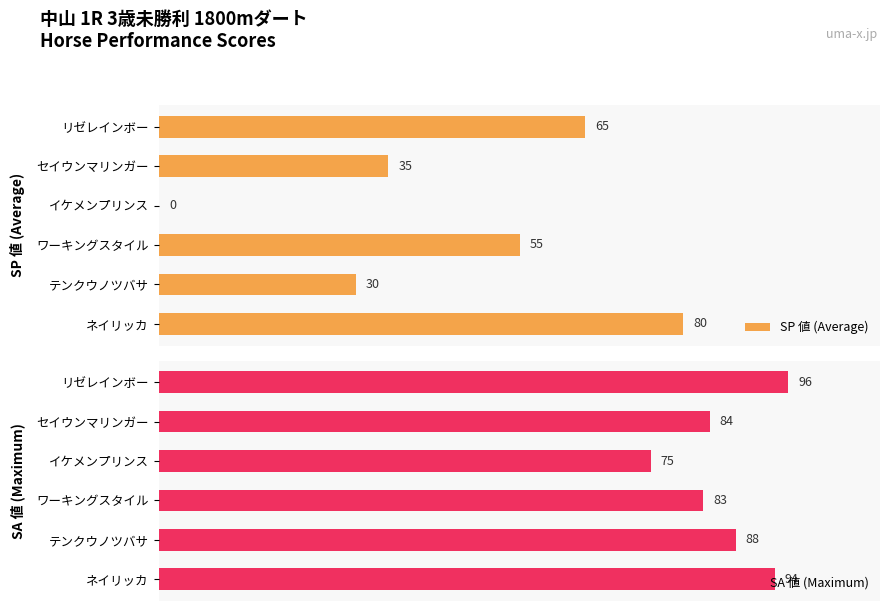

At which label is SA 値 (Maximum) closest to 85?

セイウンマリンガー